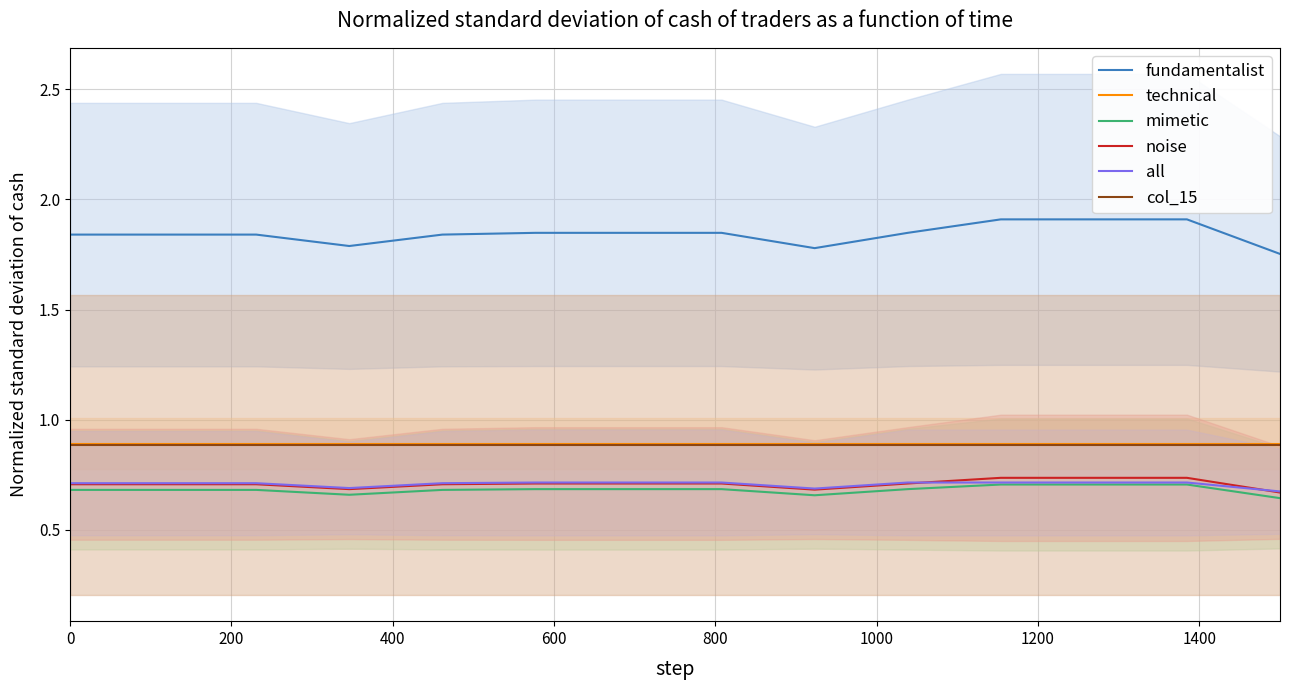

How many fundamentalist values are between 1 and 2?

14